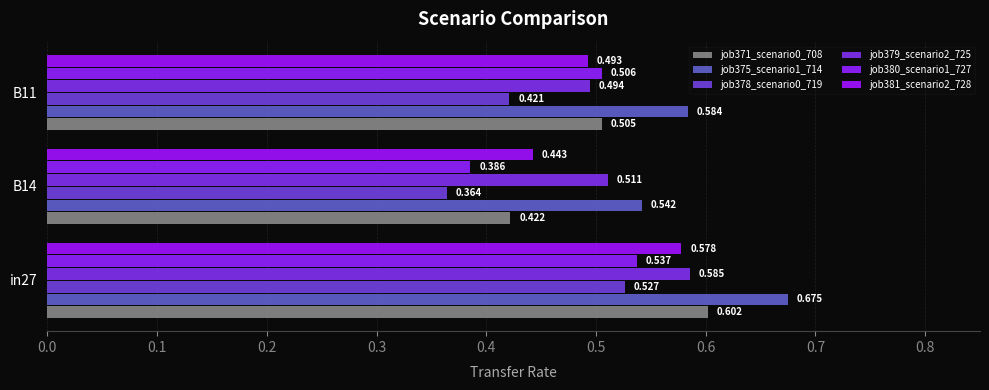

Rank the series by their maximum value, from highest to lowest.

job375_scenario1_714, job371_scenario0_708, job379_scenario2_725, job381_scenario2_728, job380_scenario1_727, job378_scenario0_719